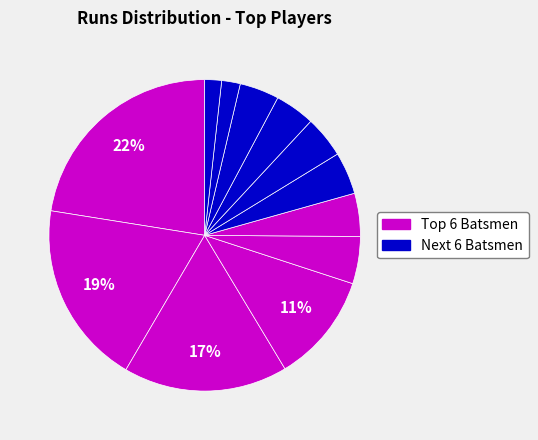

How many slices are in this pie chart?

12